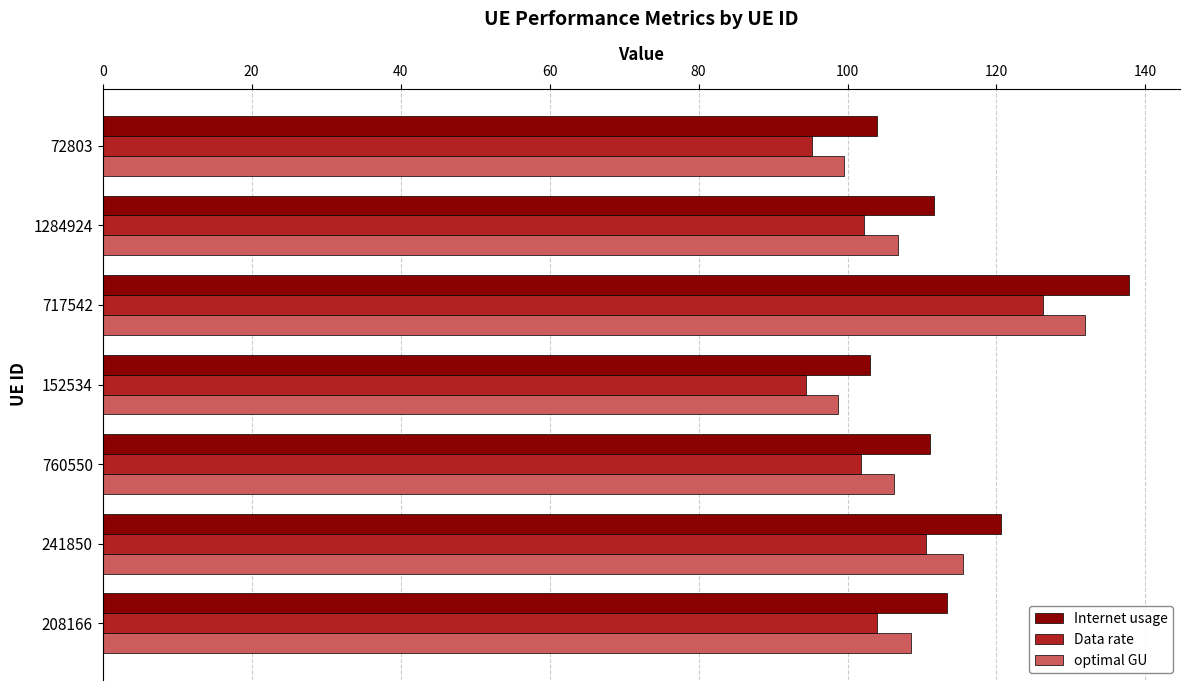

Count the number of data series in this chart.

3